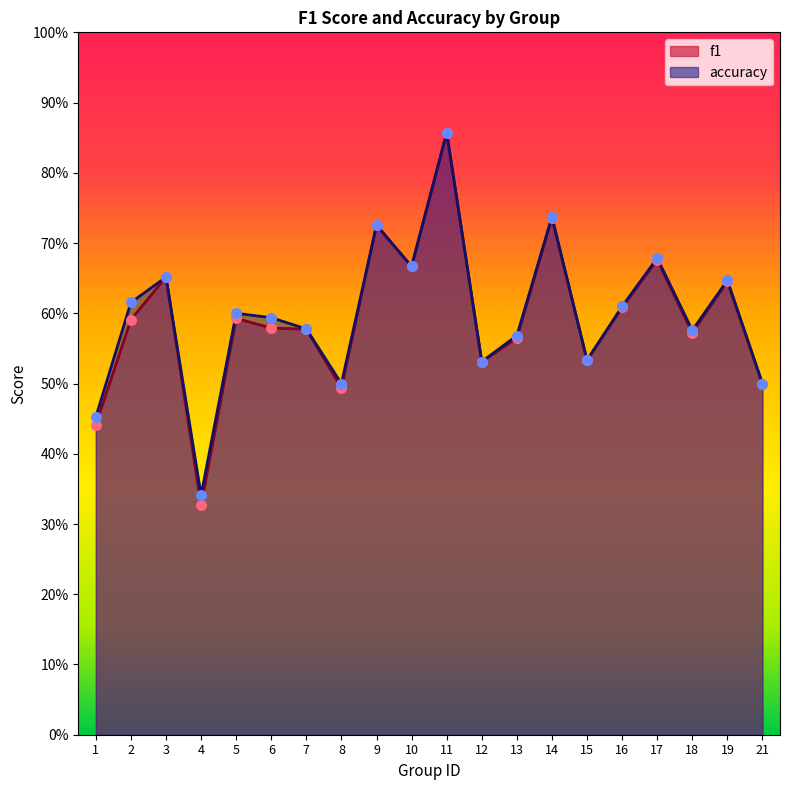

Is the value of accuracy at 18 greater than the value of f1 at 17?

No